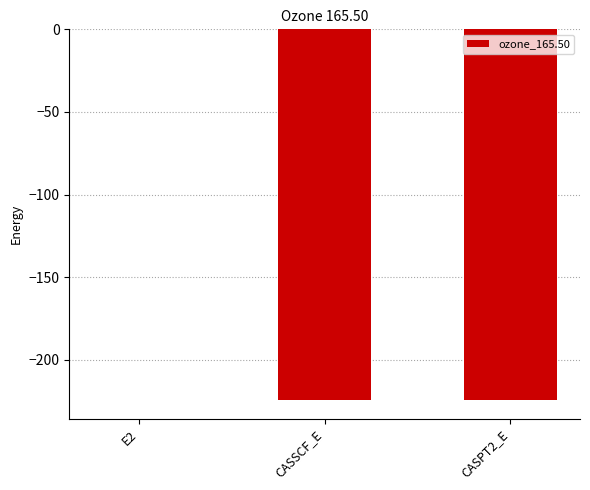

Where does the data first go above -224?

E2